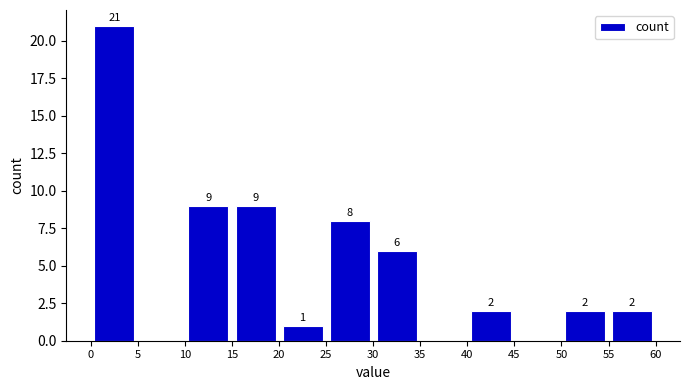

Over which range of the x-axis is the bar tallest?

0 to 5